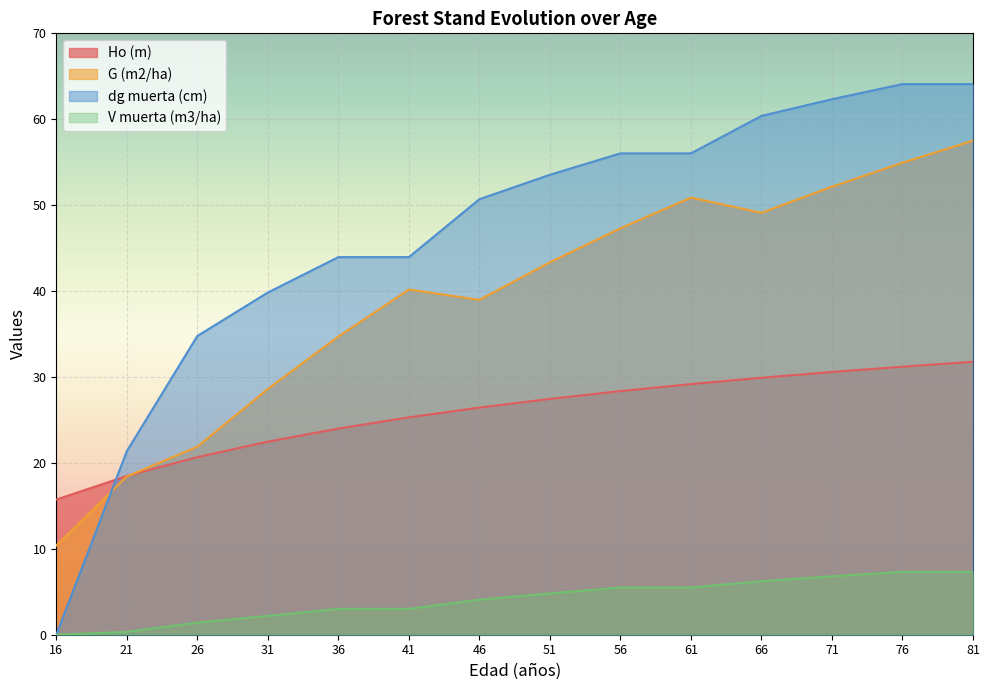

At which label is Ho (m) closest to 23?

31